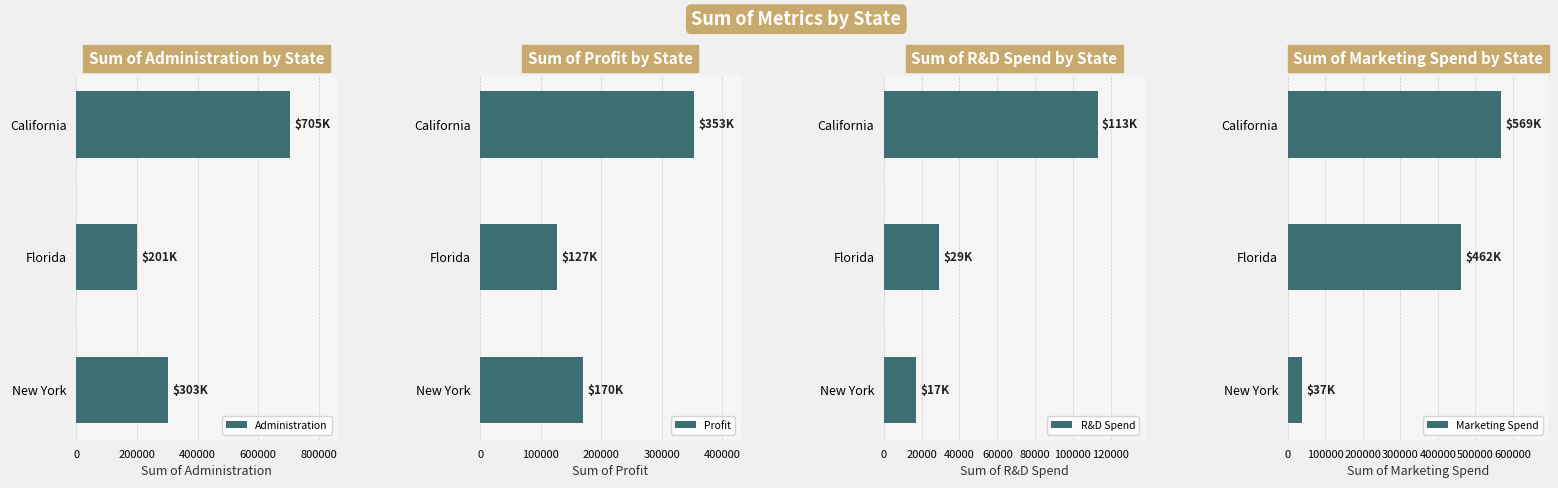

What is the maximum value for Profit?

353185.6